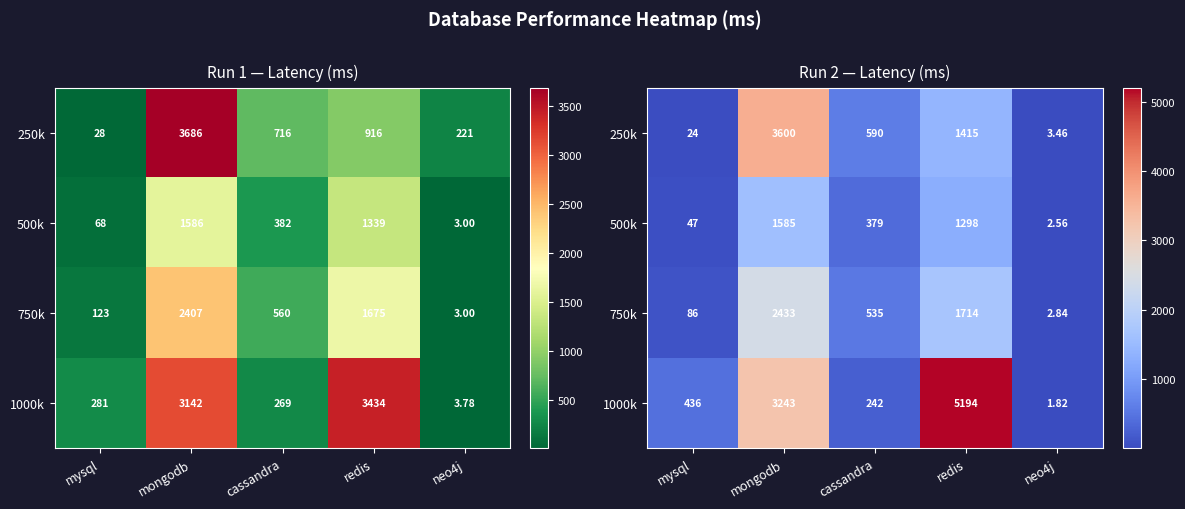

Count the number of categories in the chart.

5